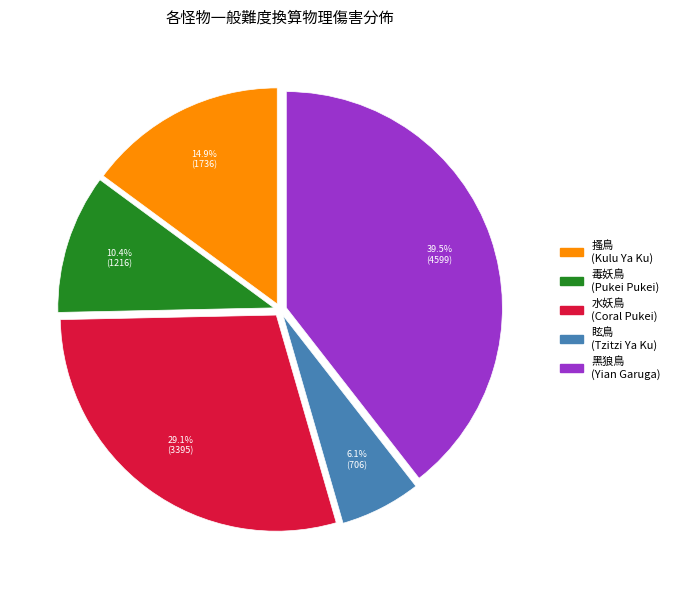

Does any single category account for the majority?

No